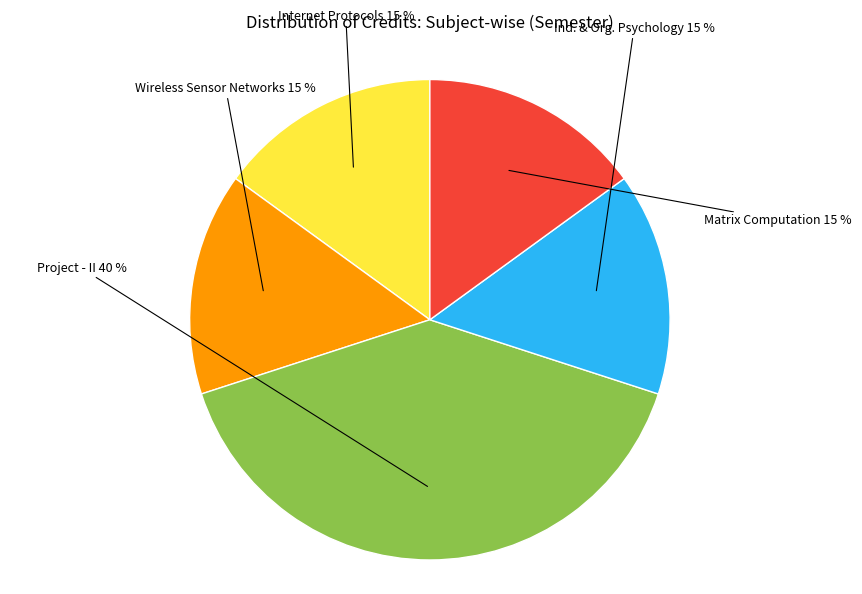

Which slice is the smallest?

Internet Protocols